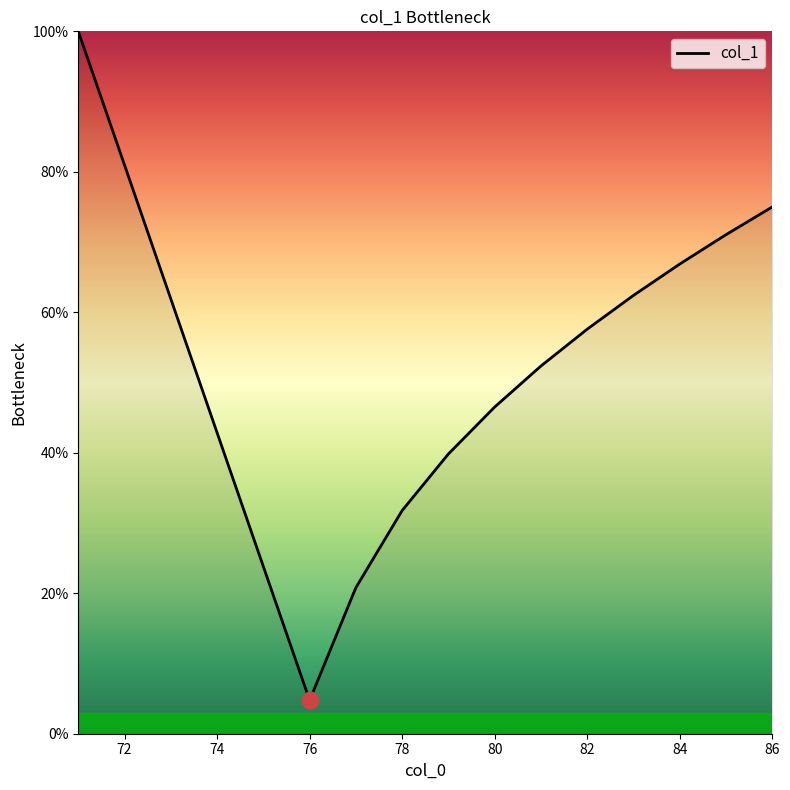

What is the difference between the maximum and minimum values?

95.2